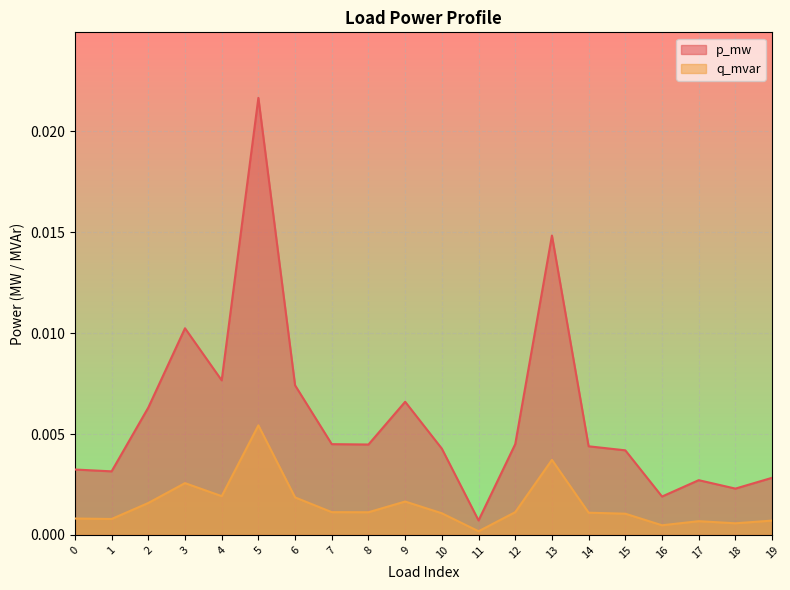

List the series in order of their overall mean, highest first.

p_mw, q_mvar